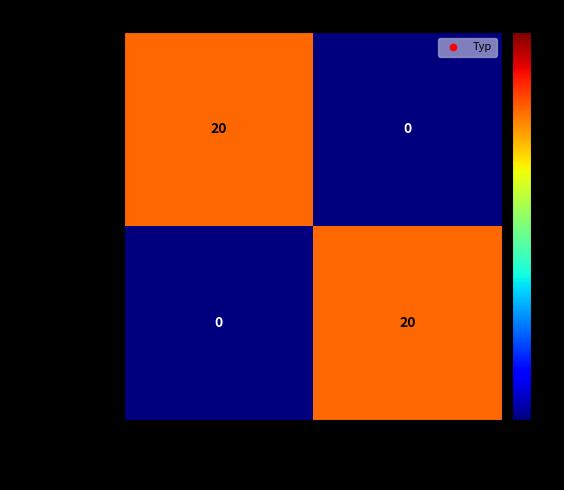

Is it true that Istmenge_1000 equals 14 at 11.05.2023 07:00?

False